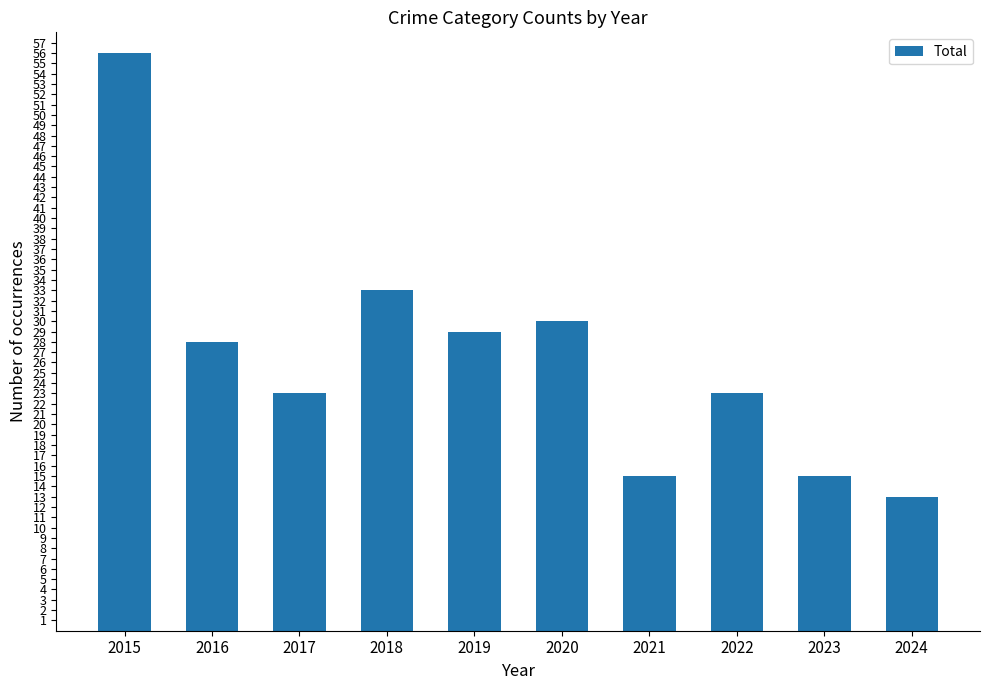

Which category has the lowest value across all series?

2024